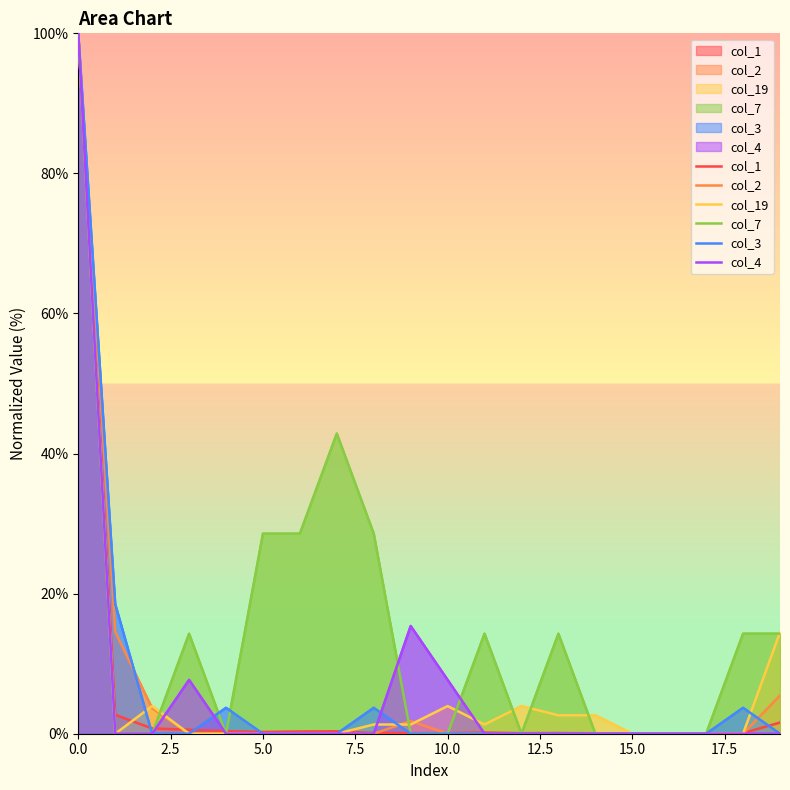

True or false: col_7 and col_2 intersect in this chart.

True